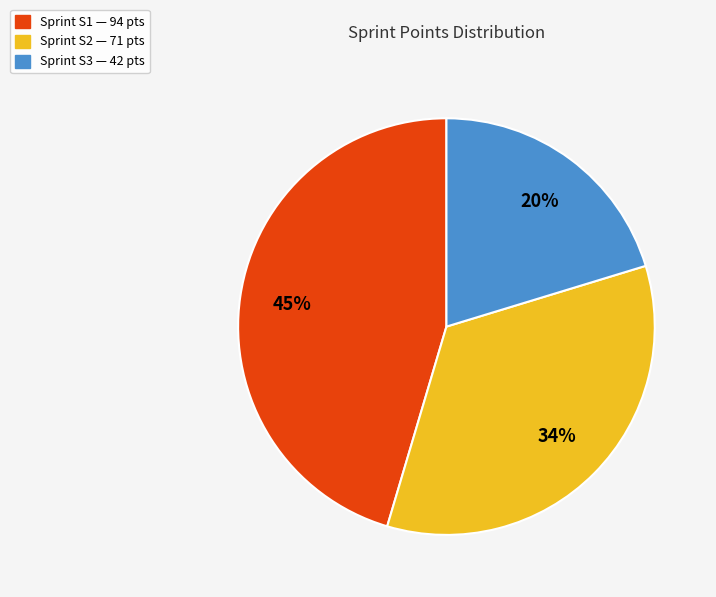

Count the number of slices in the pie.

3